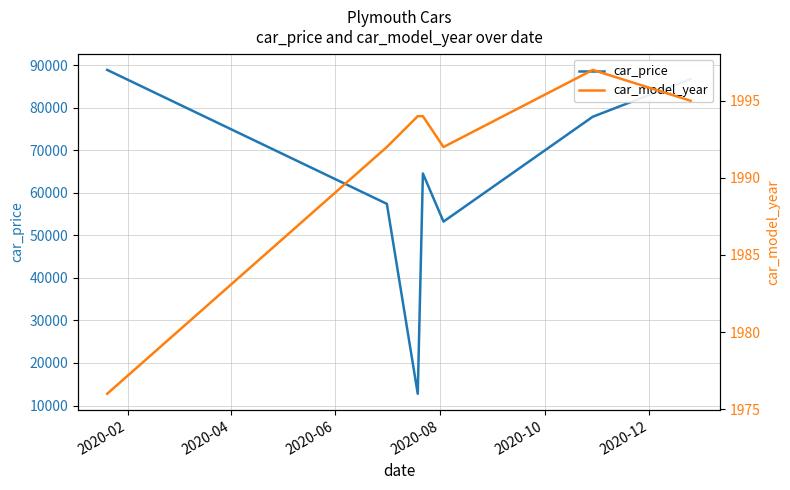

What is the minimum value for car_price?

12759.3